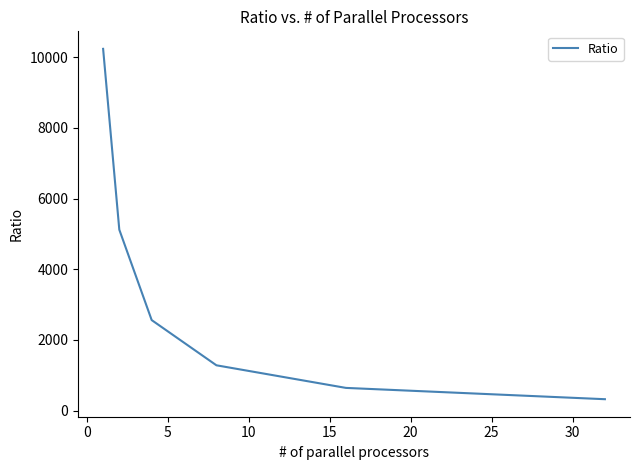

Does the chart have visible grid lines?

No